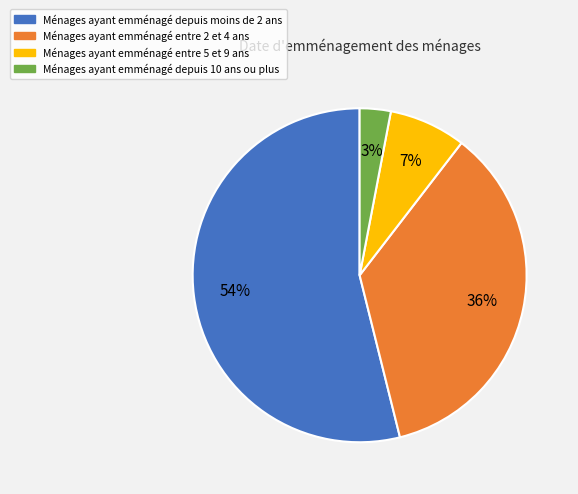

To the nearest percent, what is the difference between the largest and smallest slice percentages?

51%